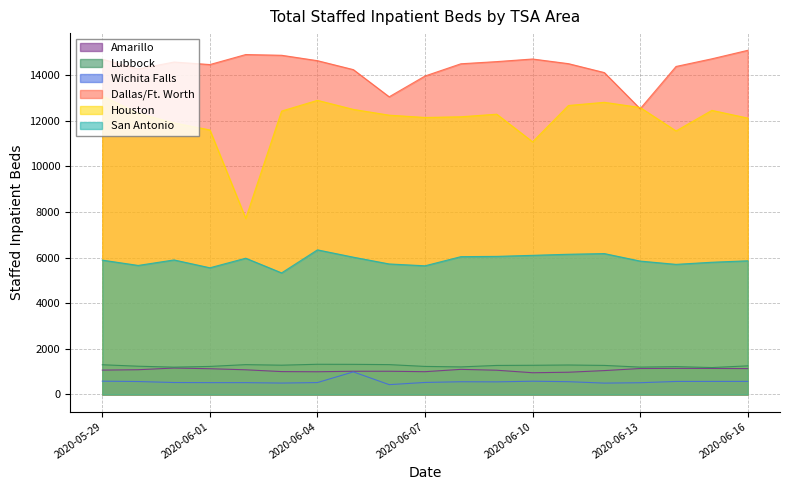

How many values in the Dallas/Ft. Worth series are below 14506?

9